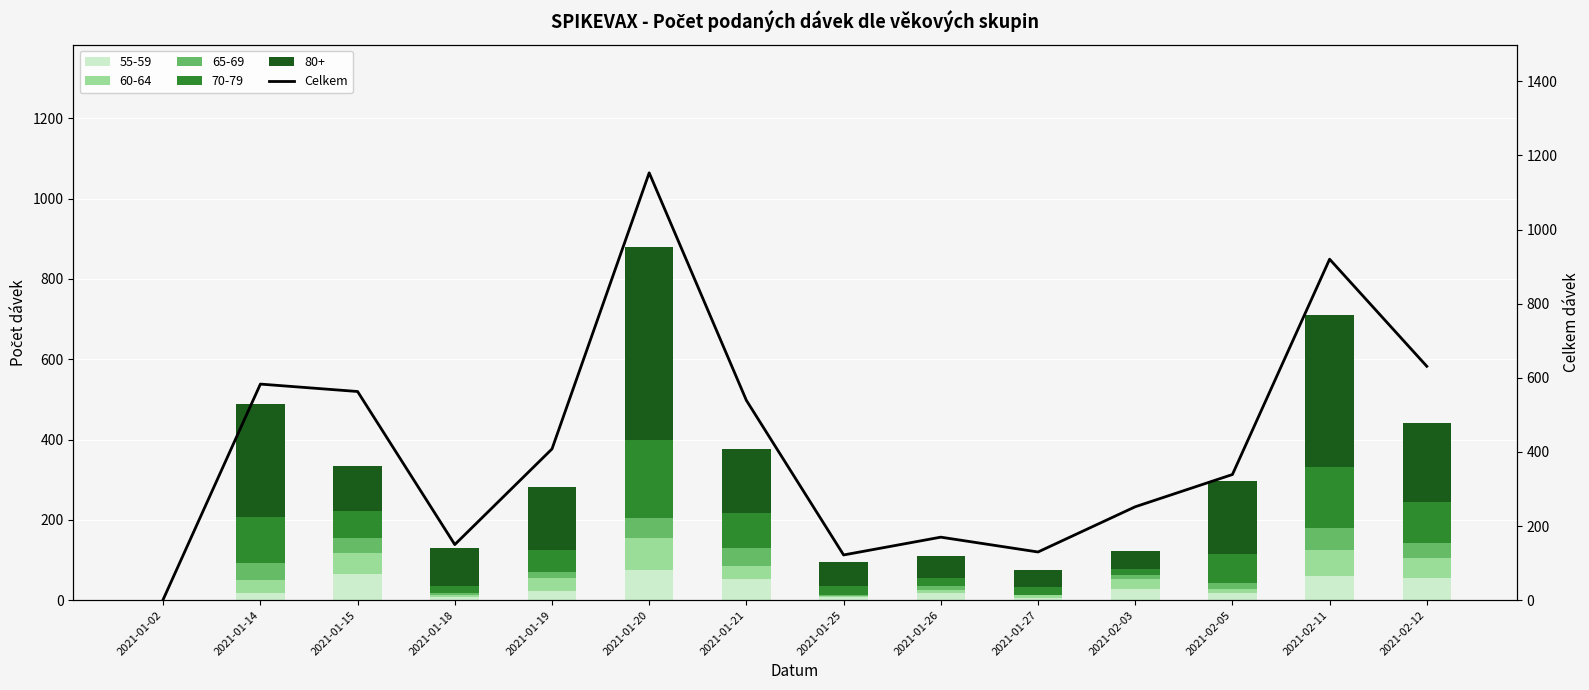

Reading left to right, transcribe all the data shown in this chart.

2021-01-02=2	2021-01-14=583	2021-01-15=563	2021-01-18=150	2021-01-19=408	2021-01-20=1153	2021-01-21=539	2021-01-25=122	2021-01-26=170	2021-01-27=130	2021-02-03=252	2021-02-05=339	2021-02-11=920	2021-02-12=631